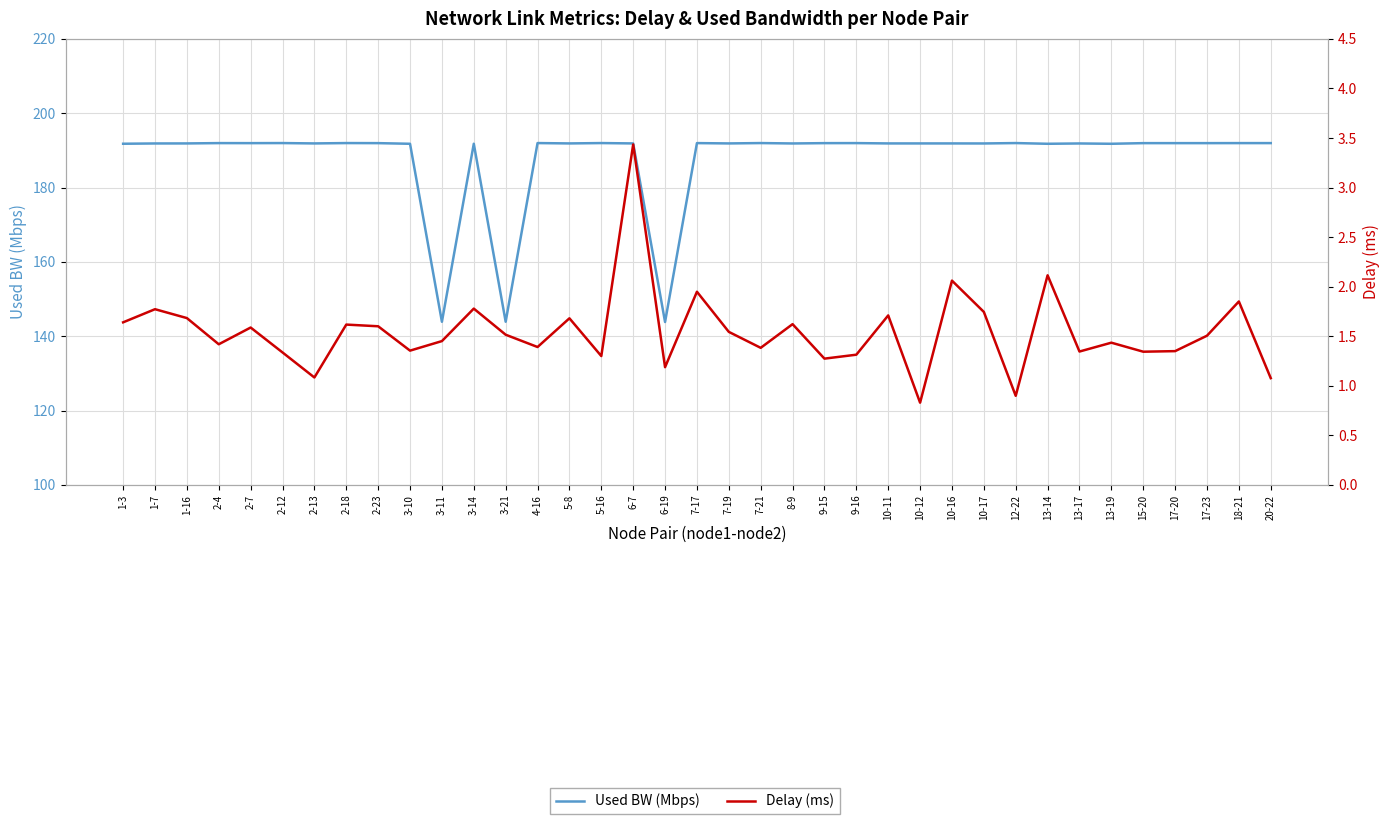

Rank the series at 1-16 from highest to lowest value.

Used BW (Mbps), Delay (ms)